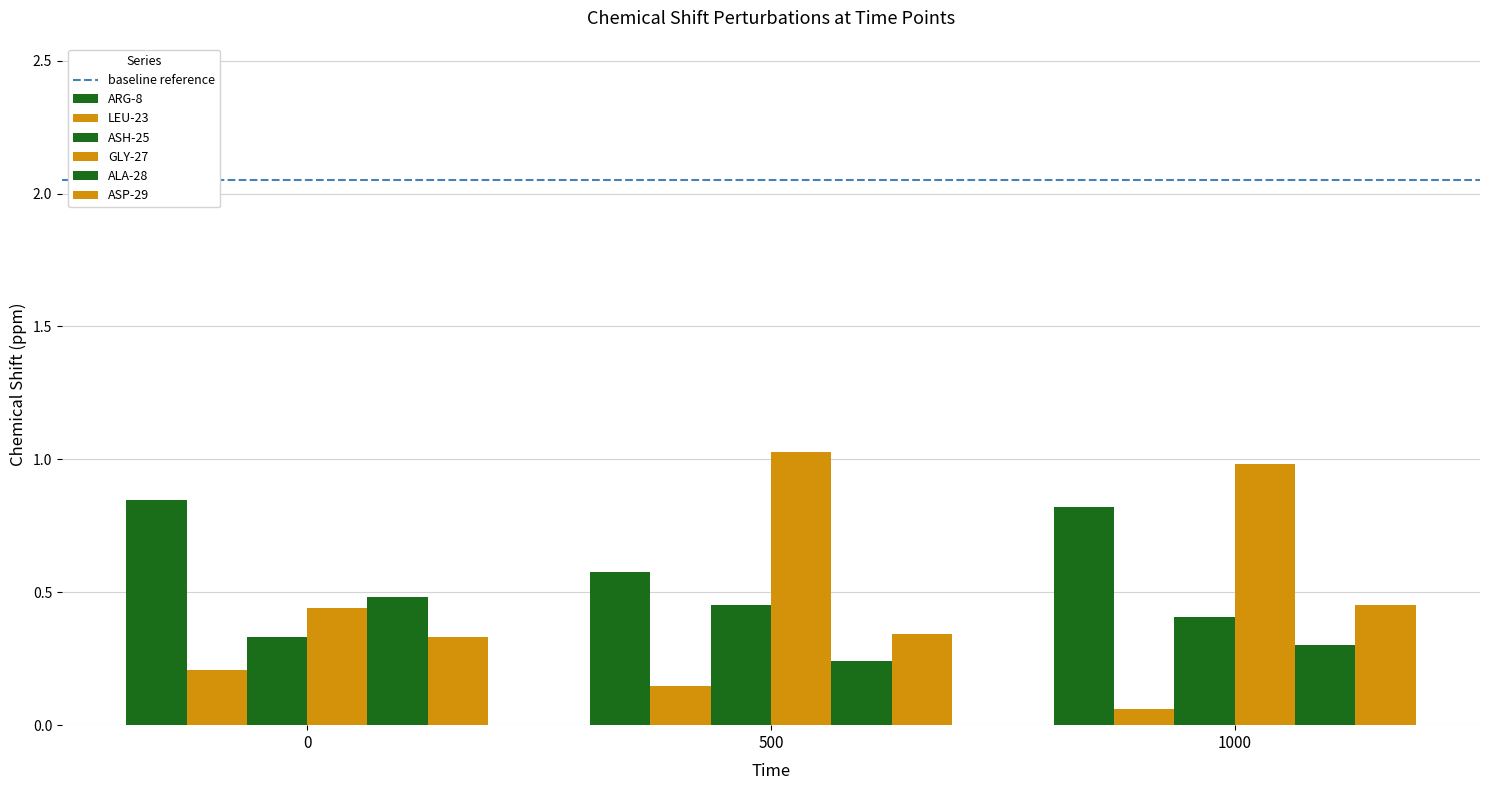

What is the difference between the ASH-25 values at 1000 and 0?

0.1